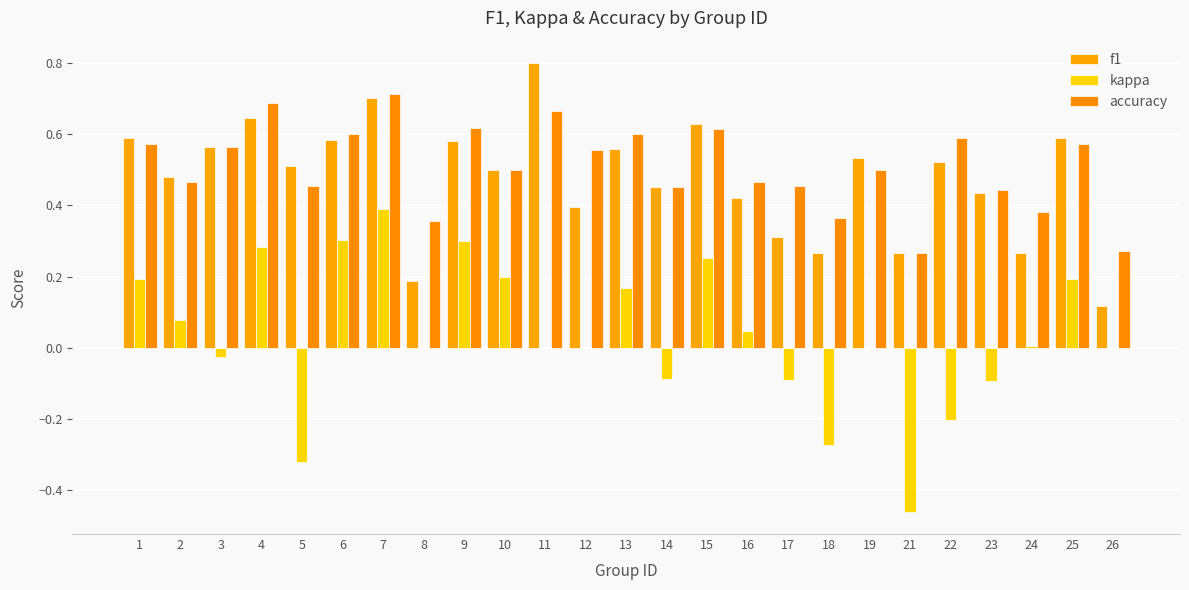

Is the value of f1 at 24 greater than the value of kappa at 5?

Yes